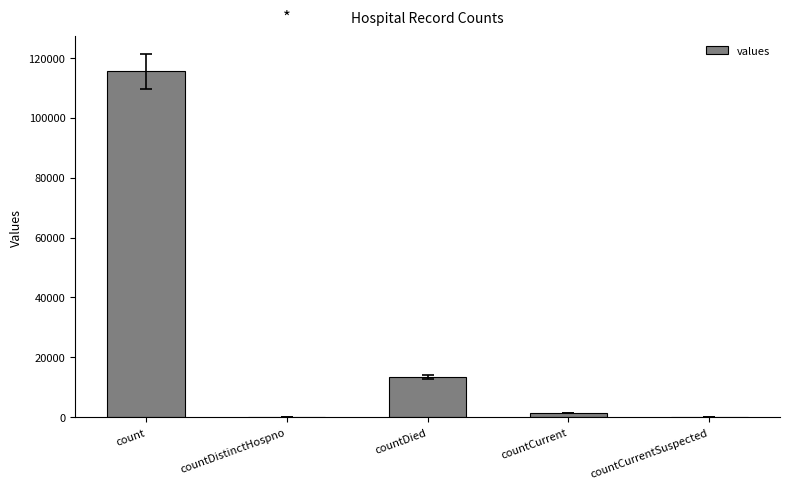

Reading left to right, extract all data points from this chart.

115379	0	13343	1383	0